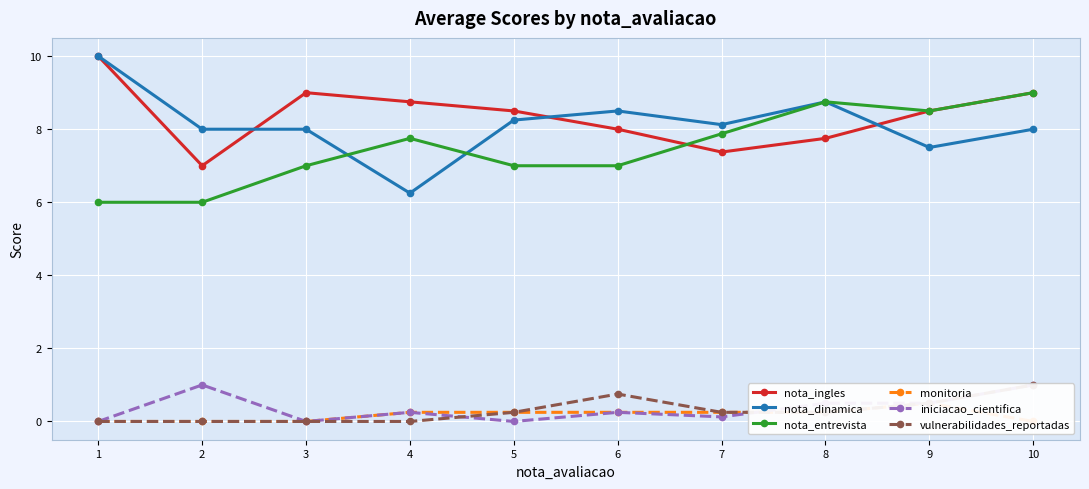

How many distinct data groups are displayed?

6